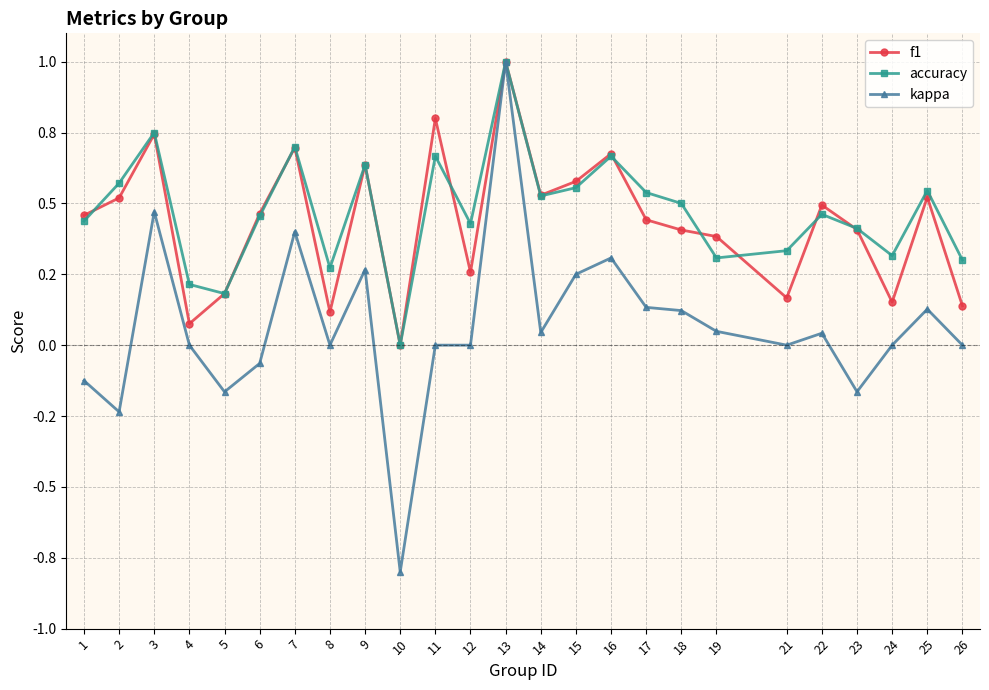

Is the value of accuracy at 15 greater than the value of f1 at 9?

No